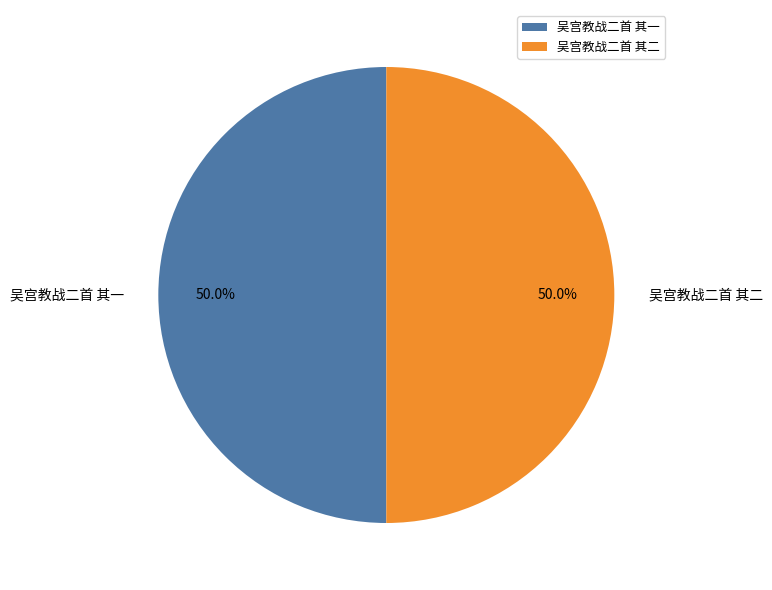

Approximately how many times larger is the value at 吴宫教战二首 其一 compared to 吴宫教战二首 其二?

1.0